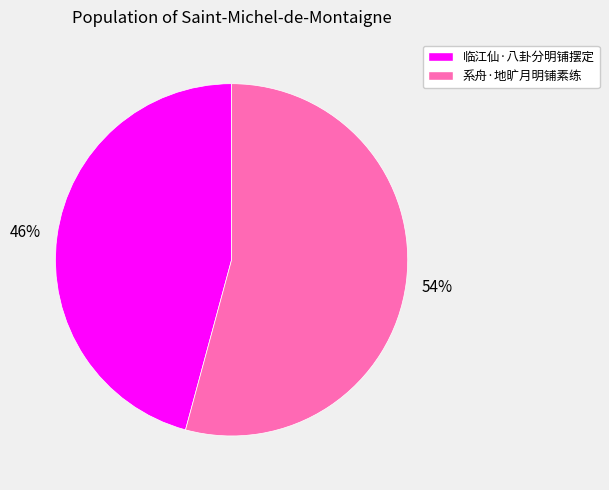

To the nearest percent, what is the difference between the 临江仙·八卦分明铺摆定 and 系舟·地旷月明铺素练 slice percentages?

8%